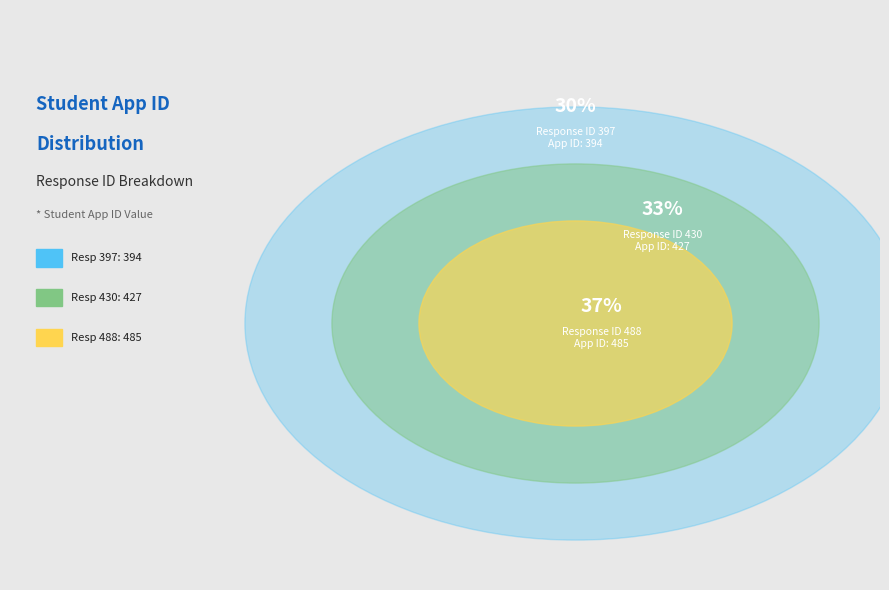

What is the largest slice in the pie chart?

488